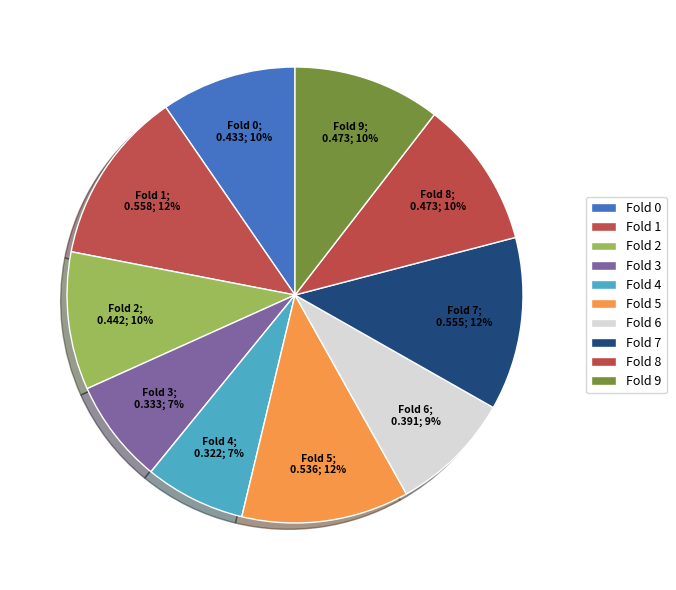

What percentage do Fold 9 and Fold 4 together represent?

17.6%